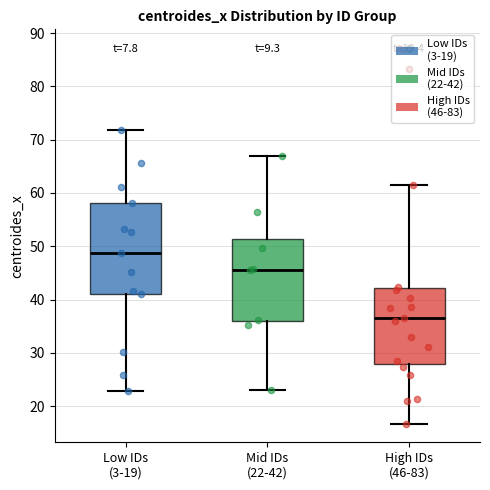

Where does the upper whisker of the box for Mid IDs (22-42) end on the y-axis? The values are not printed on the chart, so give them approximately, as read against the axis.

67